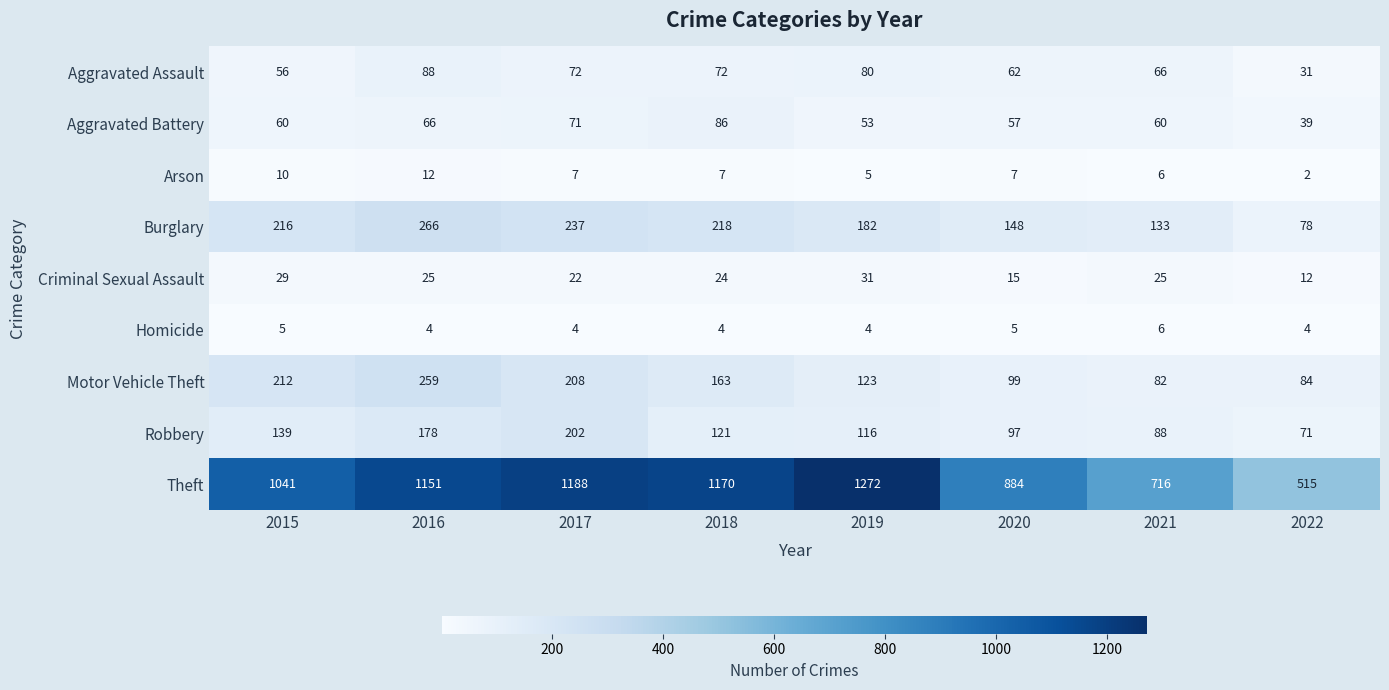

Count the number of data series in this chart.

9